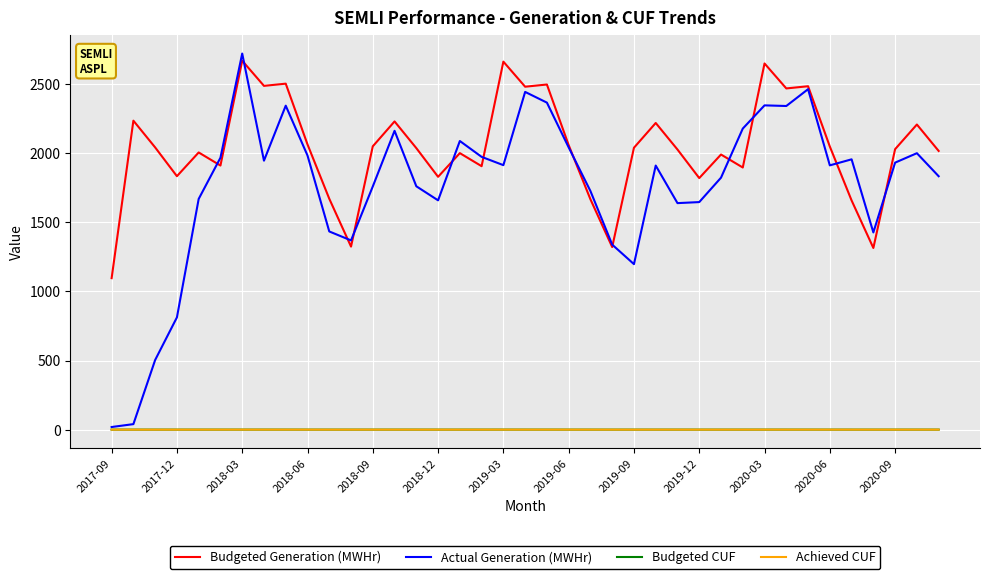

What is the maximum value for Achieved CUF?

0.3